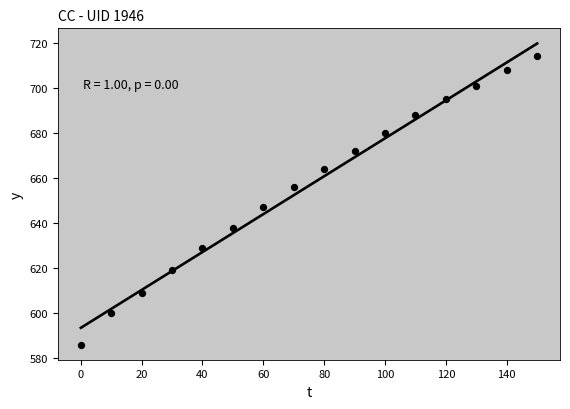

What Y value in the scatter plot is closest to 650?

647